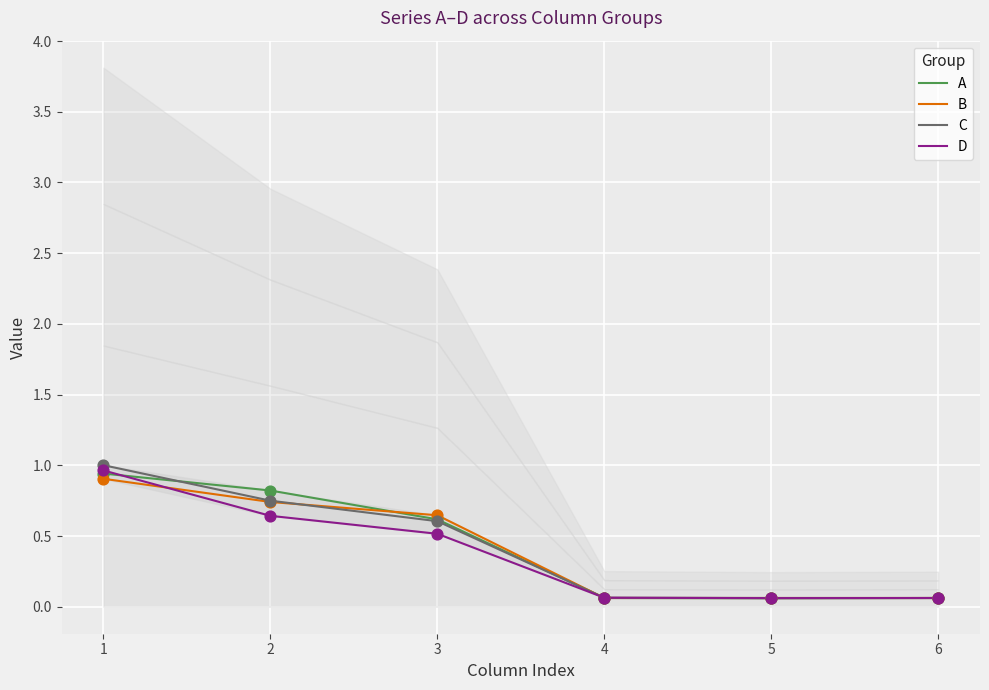

At which category is the sum across all series the highest?

1